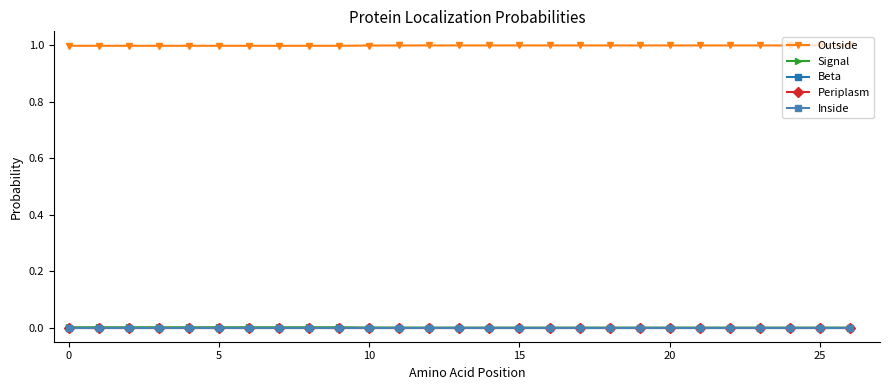

Is this an area chart (filled region under the line)?

No